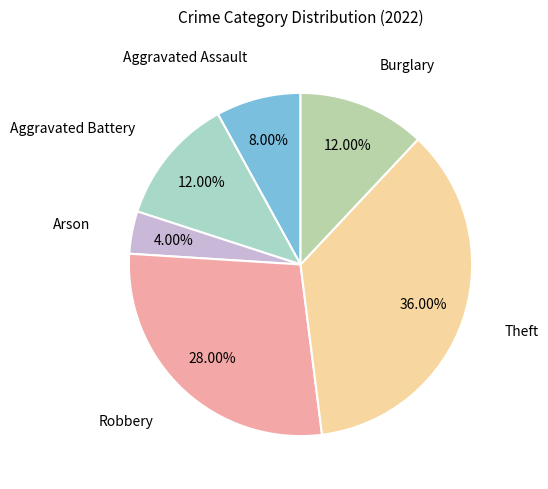

Which category has the smallest portion of the pie?

Arson